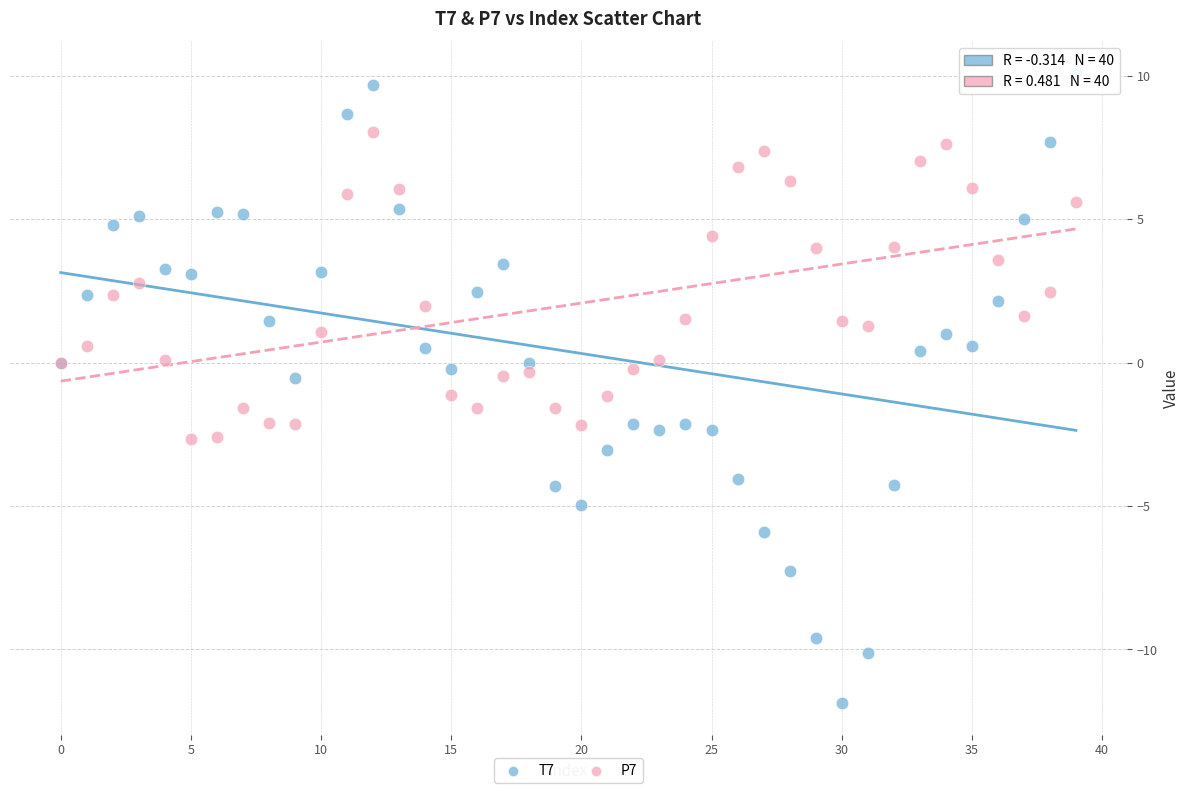

Which series contains the lowest Y value?

T7